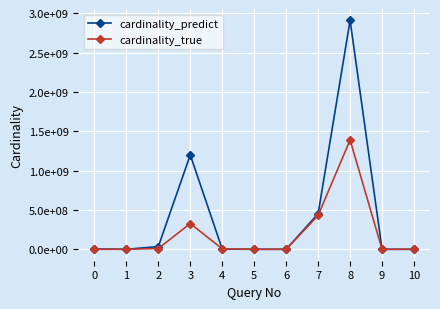

Is this an area chart (filled region under the line)?

No